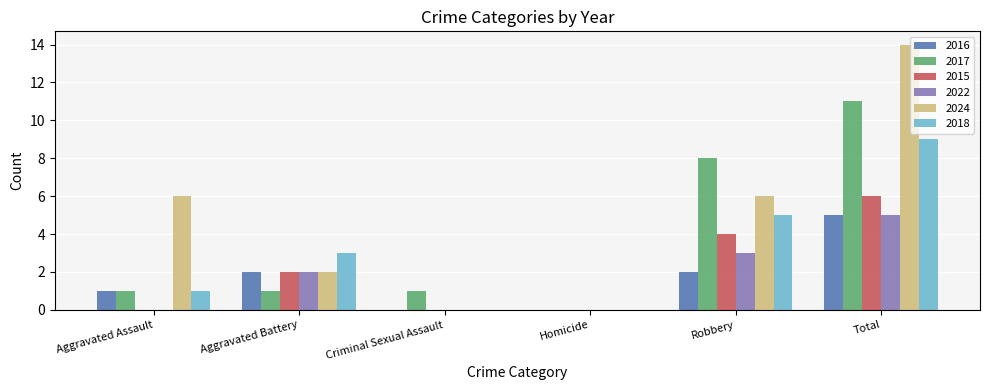

Which series changed the most between Aggravated Battery and Criminal Sexual Assault?

2018